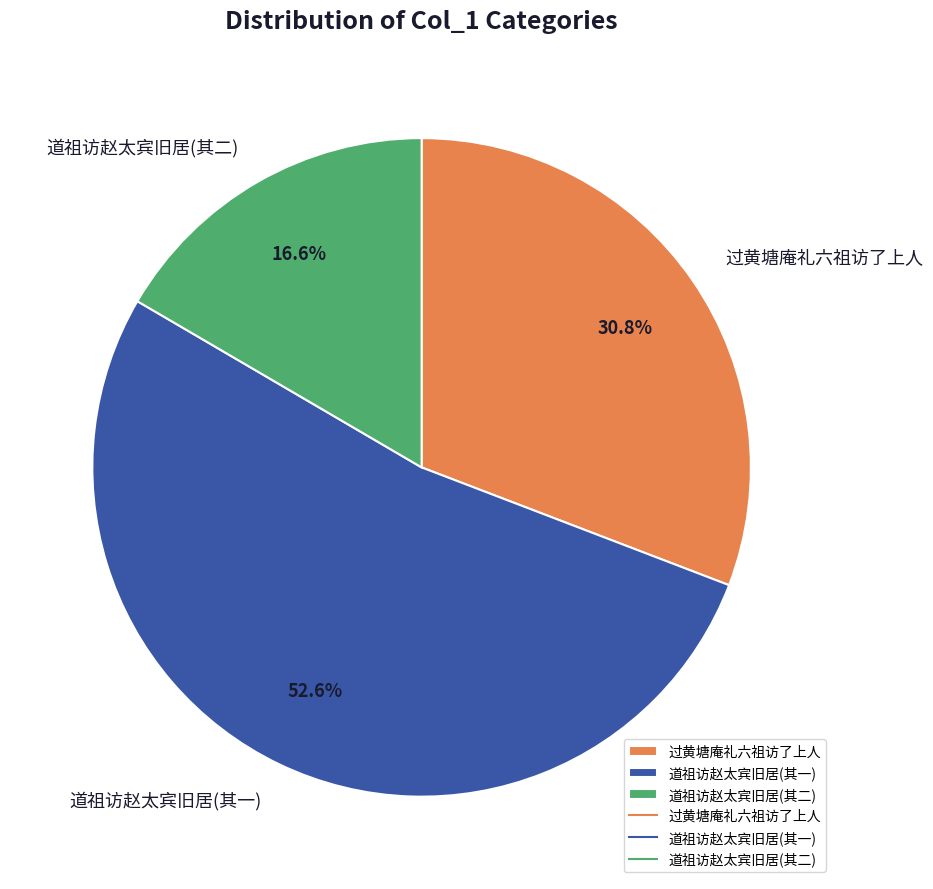

Which has a higher value, 道祖访赵太宾旧居(其二) or 过黄塘庵礼六祖访了上人?

过黄塘庵礼六祖访了上人